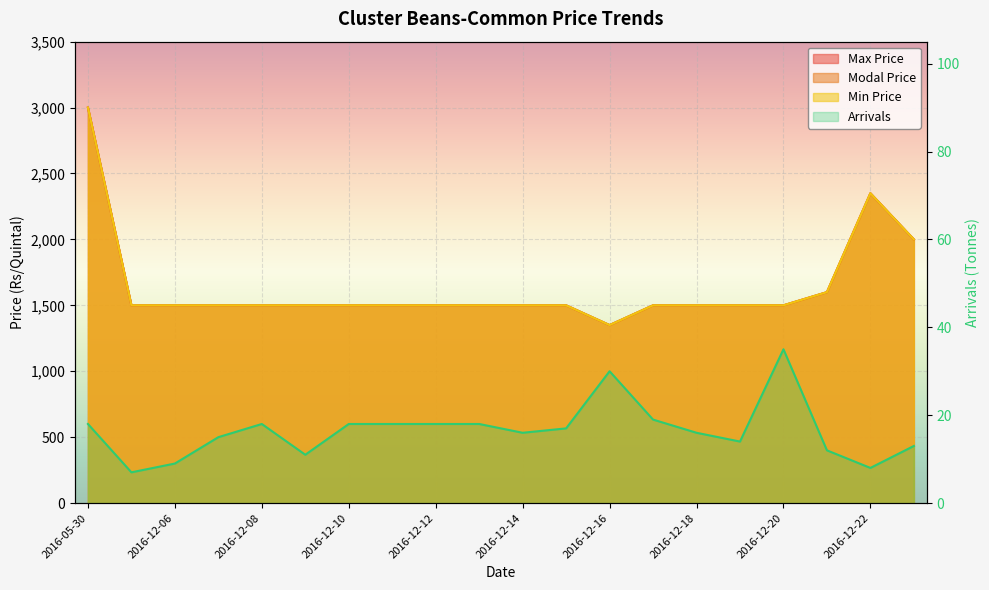

True or false: Modal Price and Min Price cross at least once.

False